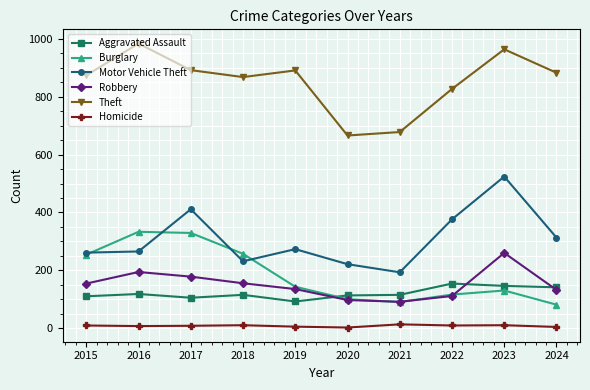

True or false: Aggravated Assault has a value of 47 at 2022.

False